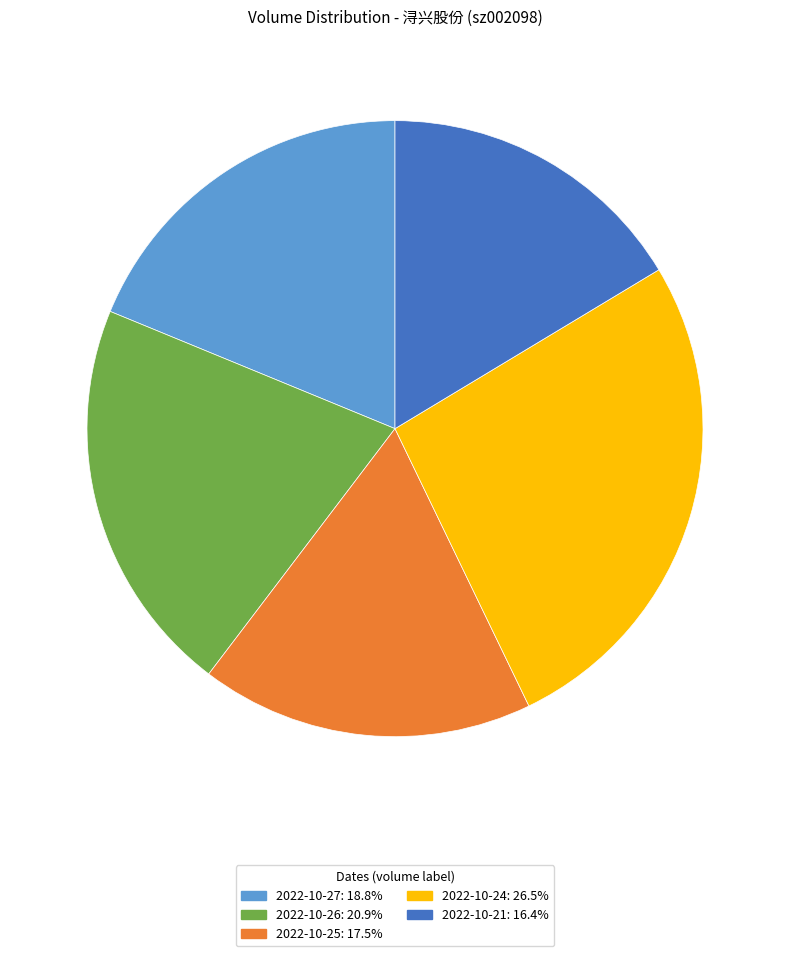

Is the sum of 2022-10-21: 16.4% and 2022-10-27: 18.8% greater than half?

No